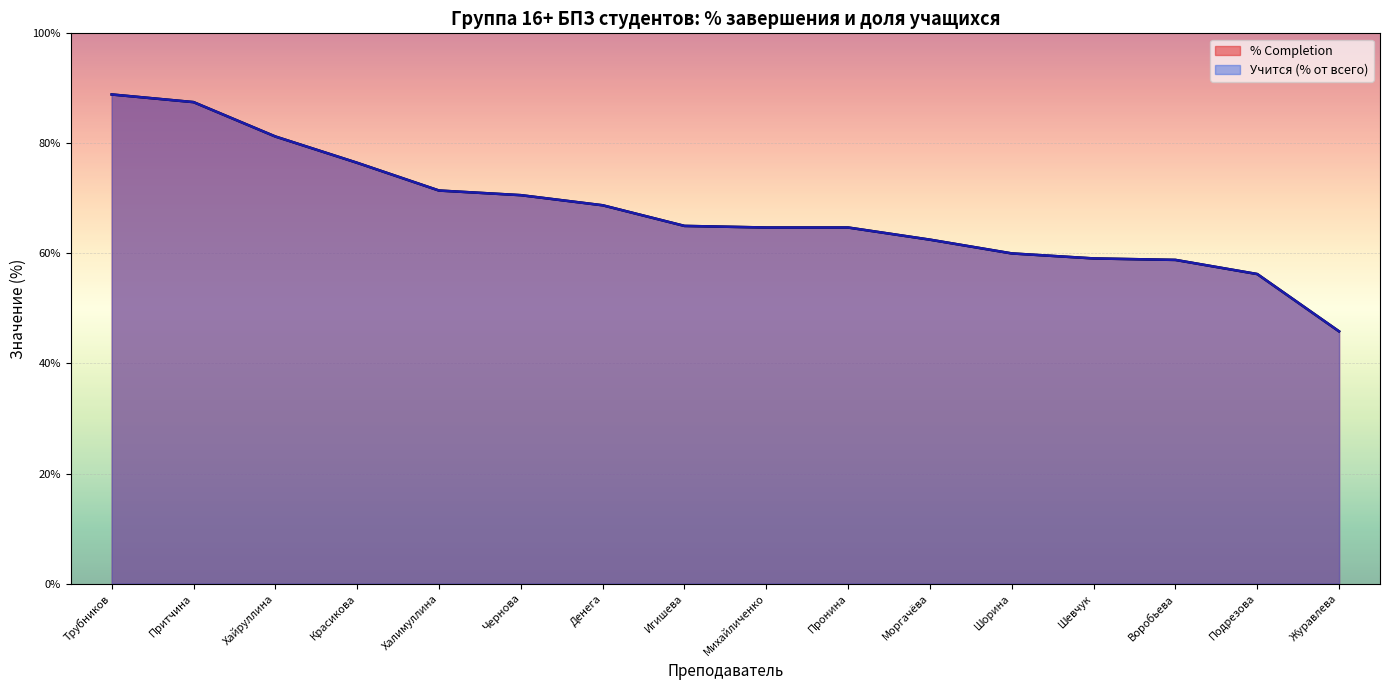

List the labels in order of value, largest first.

Трубников, Притчина, Хайруллина, Красикова, Халимуллина, Чернова, Денега, Игишева, Михайличенко, Пронина, Моргачёва, Шорина, Шевчук, Воробьева, Подрезова, Журавлева